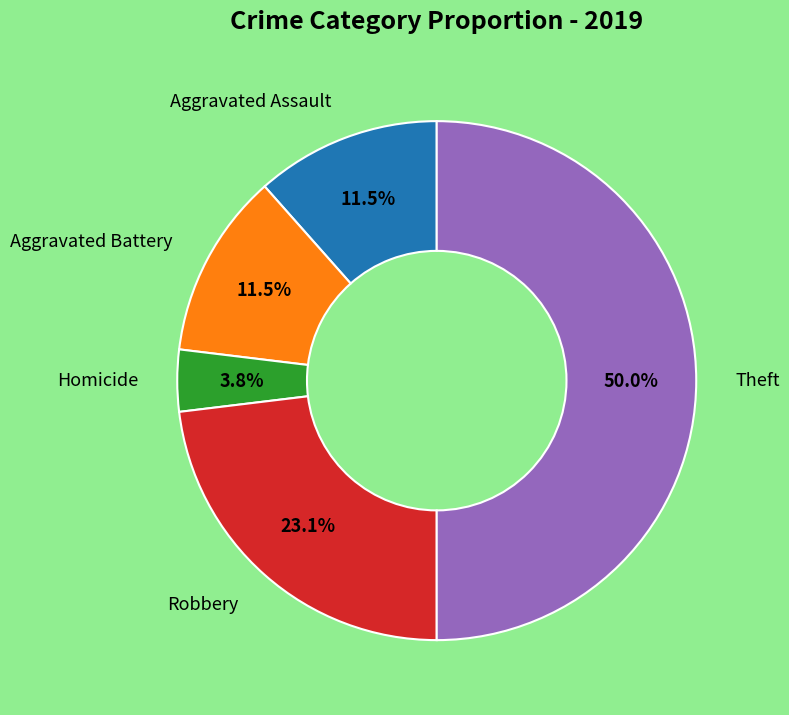

Rank the categories by value from lowest to highest.

Homicide, Aggravated Assault, Aggravated Battery, Robbery, Theft